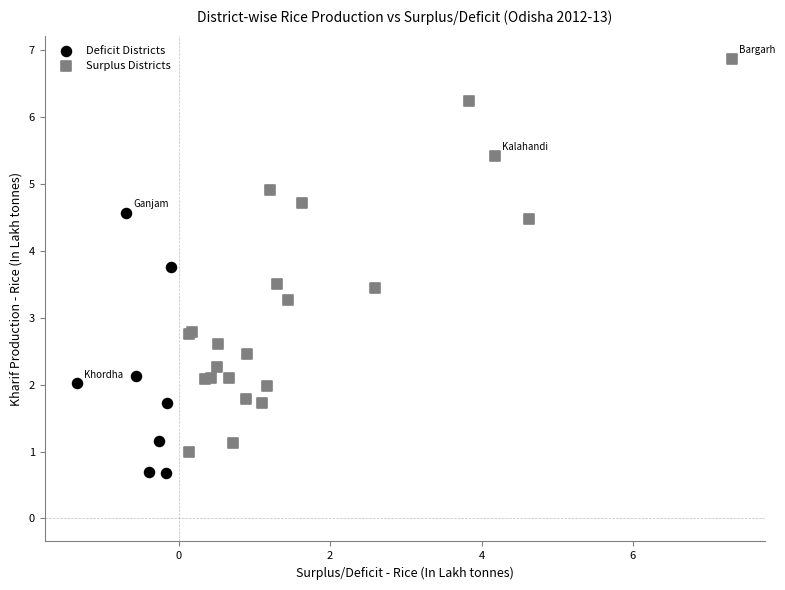

Which series contains the highest Y value?

Surplus Districts